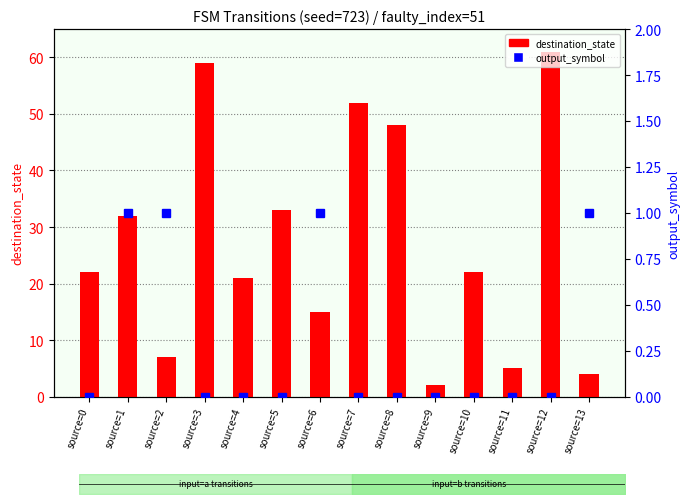

True or false: output_symbol has a value of 2 at source=2.

False